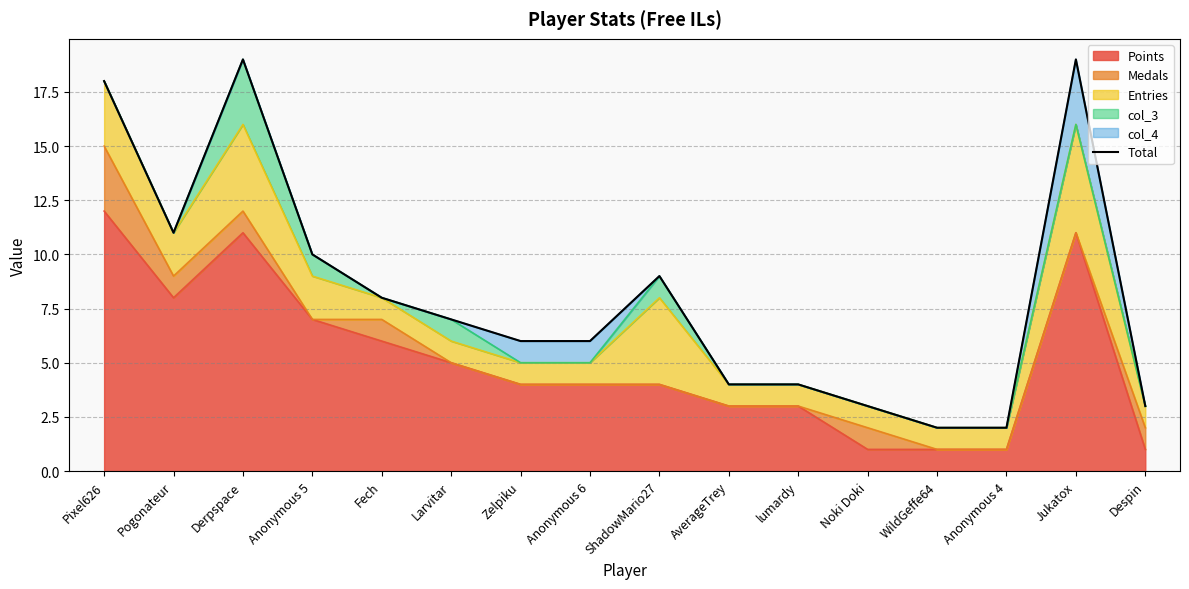

What is the minimum value shown in the chart?

2